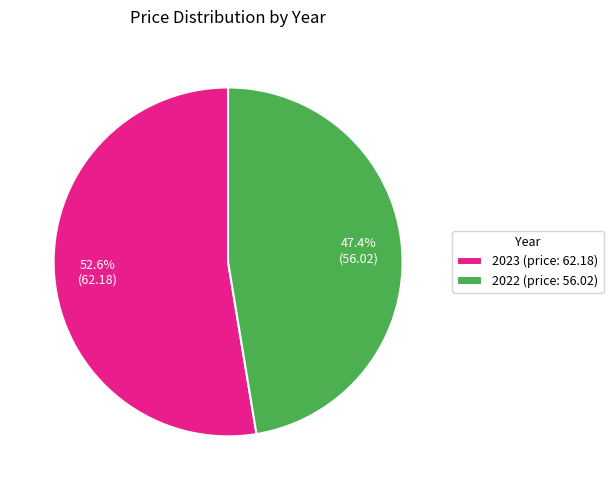

Which slice is the smallest?

2022